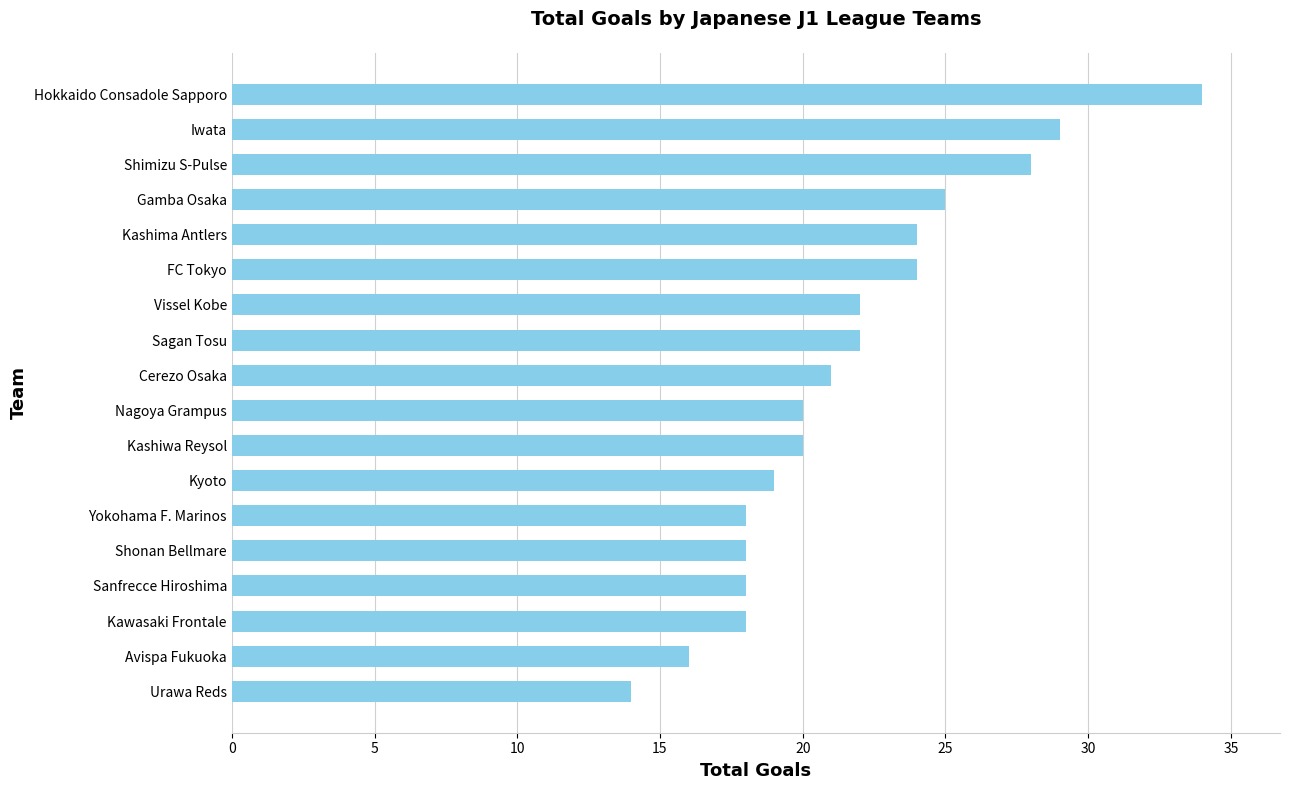

Reading top to bottom, list all the values displayed in this chart.

Hokkaido Consadole Sapporo=34	Iwata=29	Shimizu S-Pulse=28	Gamba Osaka=25	Kashima Antlers=24	FC Tokyo=24	Vissel Kobe=22	Sagan Tosu=22	Cerezo Osaka=21	Nagoya Grampus=20	Kashiwa Reysol=20	Kyoto=19	Yokohama F. Marinos=18	Shonan Bellmare=18	Sanfrecce Hiroshima=18	Kawasaki Frontale=18	Avispa Fukuoka=16	Urawa Reds=14